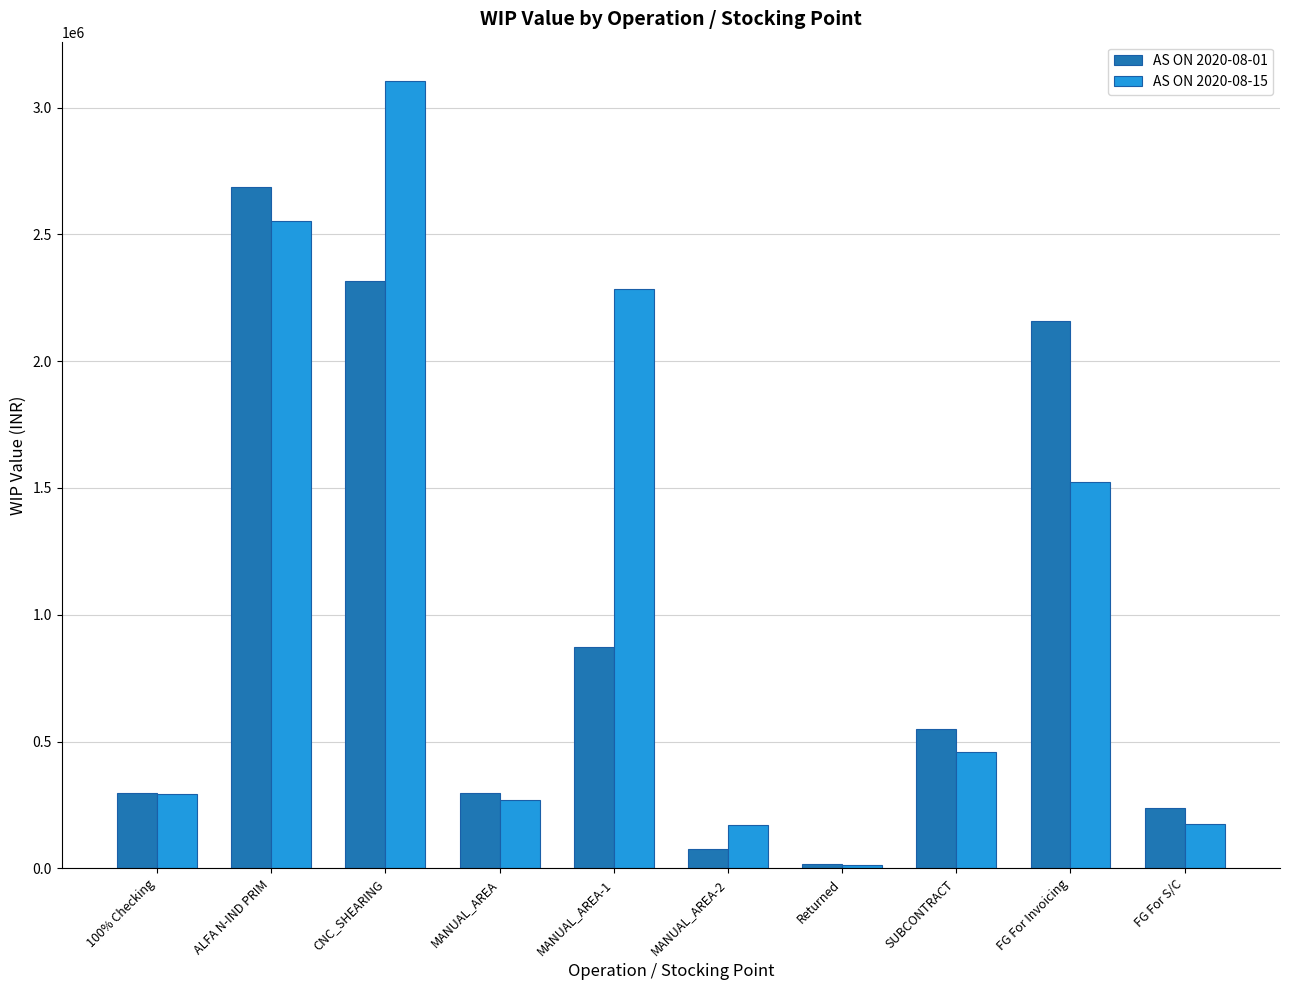

Is it true that AS ON 2020-08-15 equals 2552253.3 at ALFA N-IND PRIM?

True